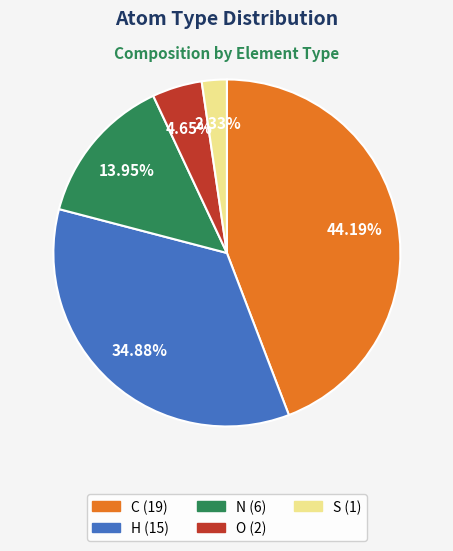

What is the largest slice in the pie chart?

C